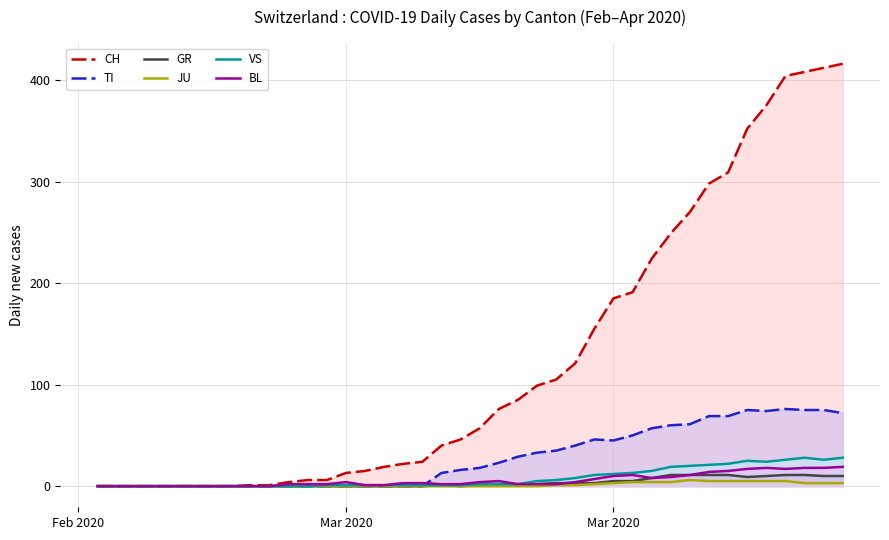

How many distinct data groups are displayed?

6